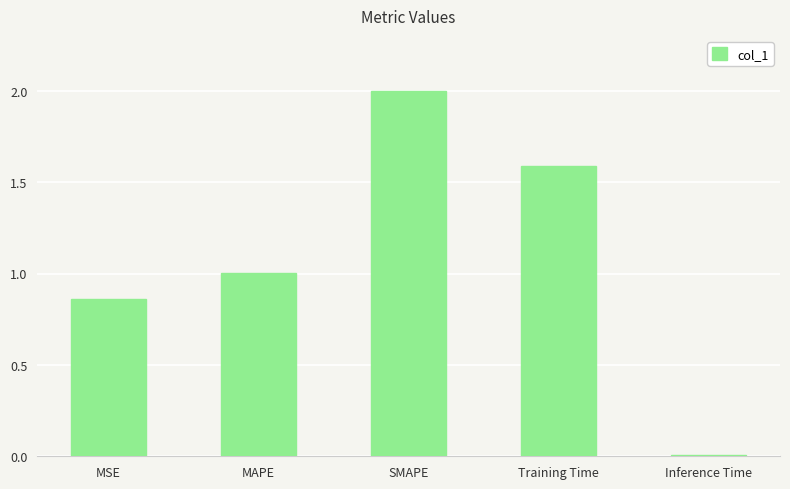

Between Training Time and SMAPE, which is larger?

SMAPE